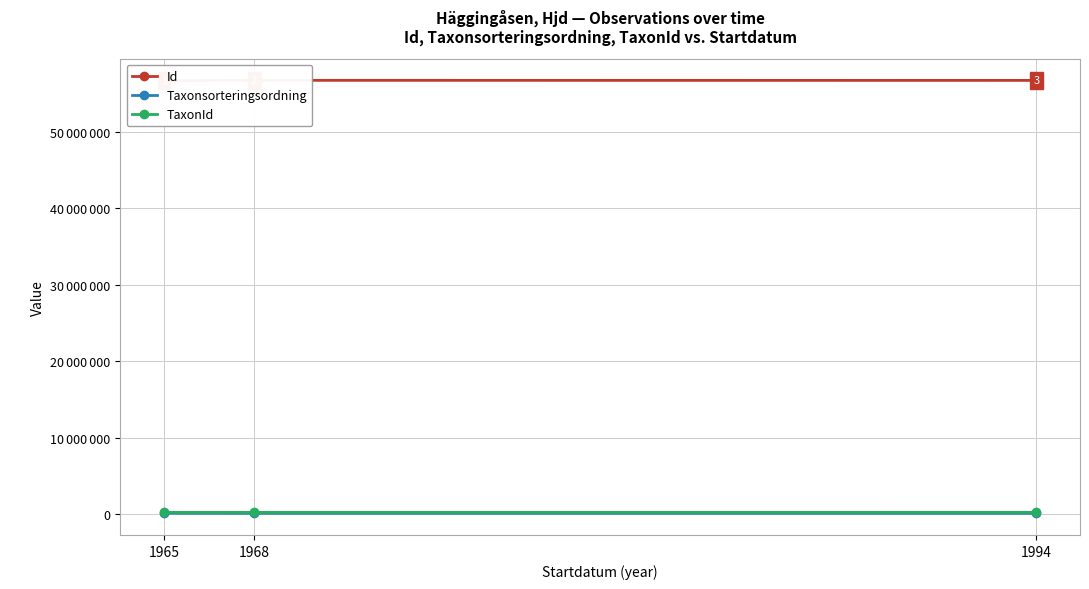

True or false: Taxonsorteringsordning has a value of 98682 at 1968.

True